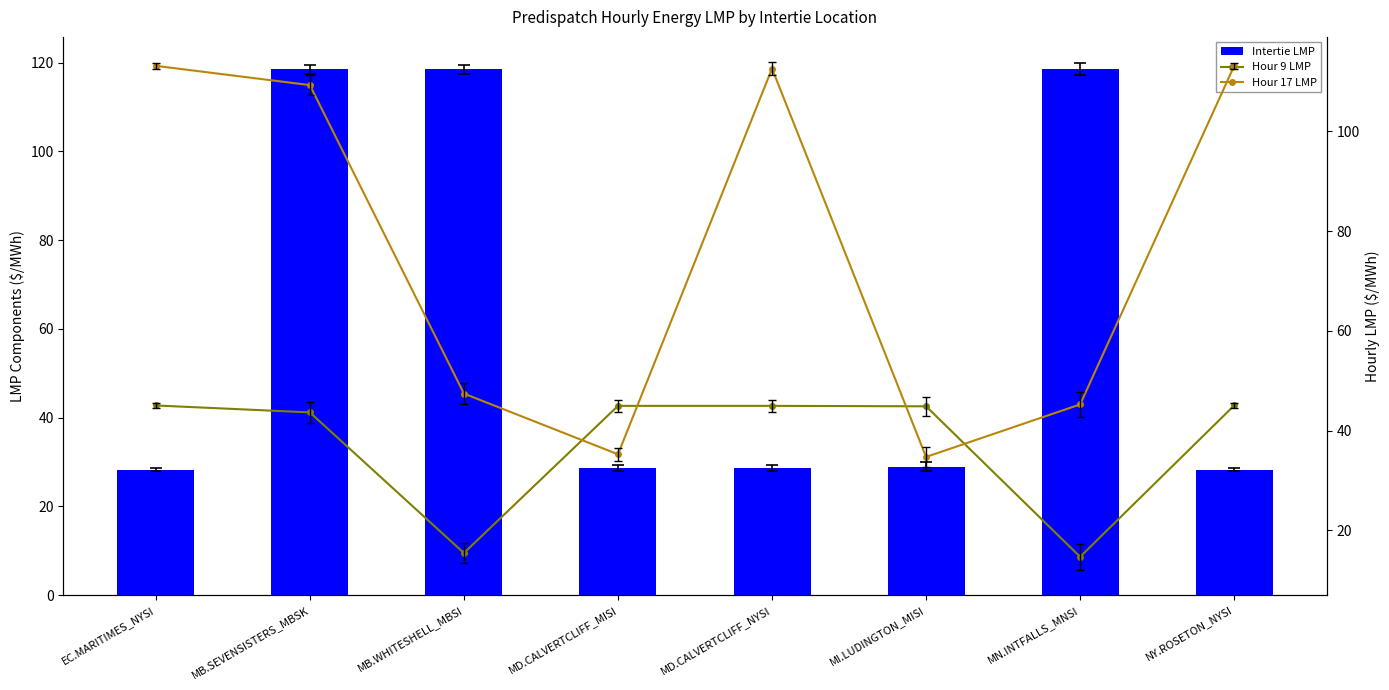

True or false: Hour 9 LMP has a value of 45.0 at MD.CALVERTCLIFF_NYSI.

True